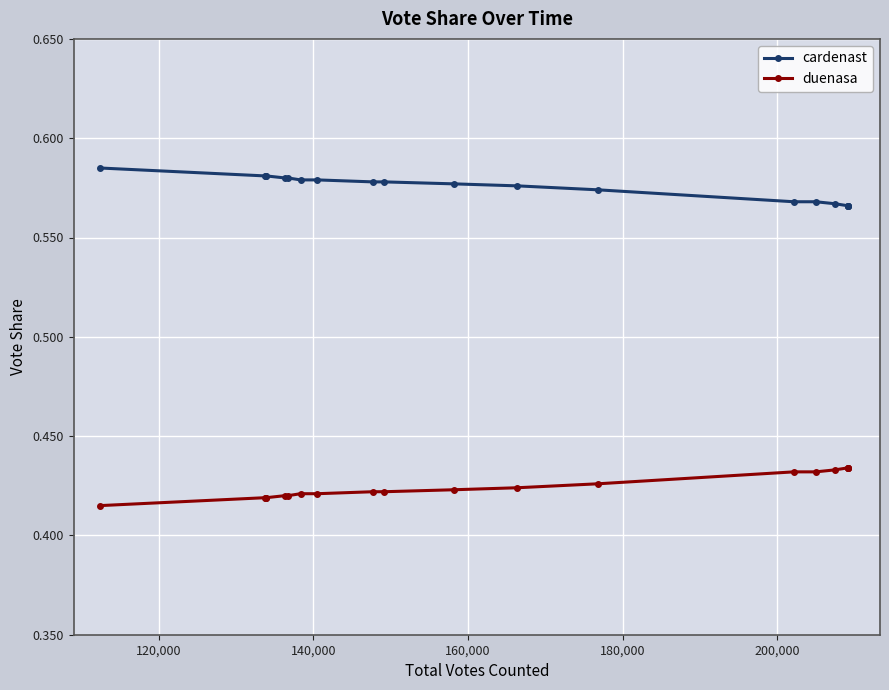

What is the sum of all duenasa values?

8.5